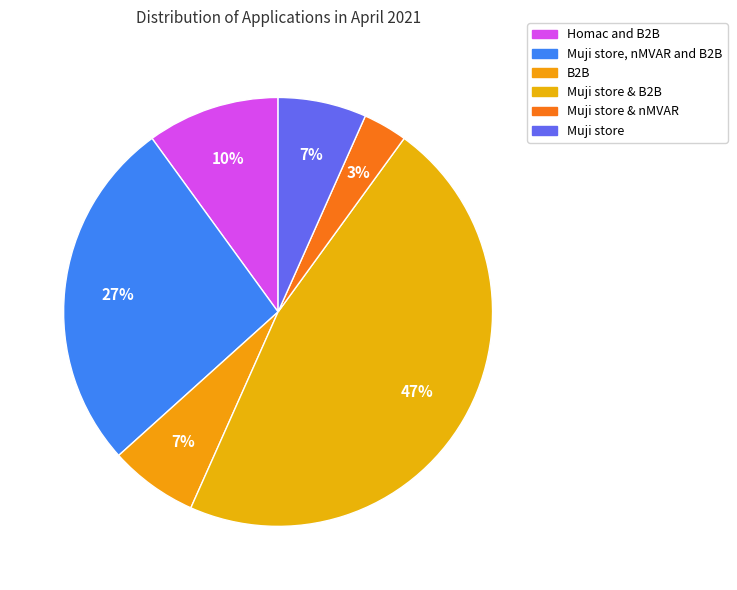

How many slices are in this pie chart?

6